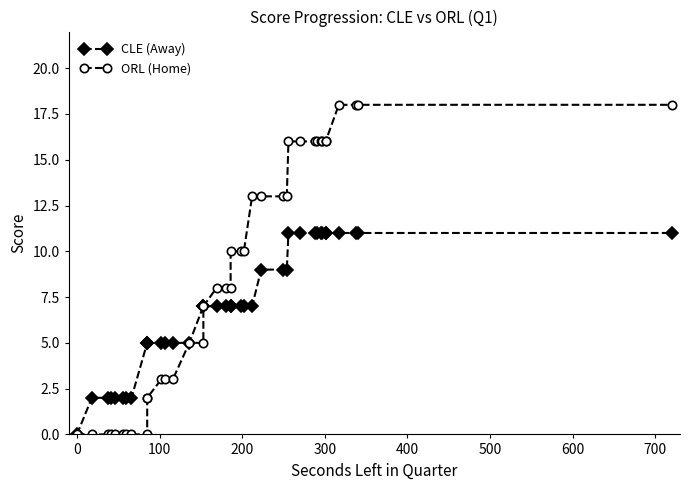

True or false: ORL (Home) and CLE (Away) intersect in this chart.

False